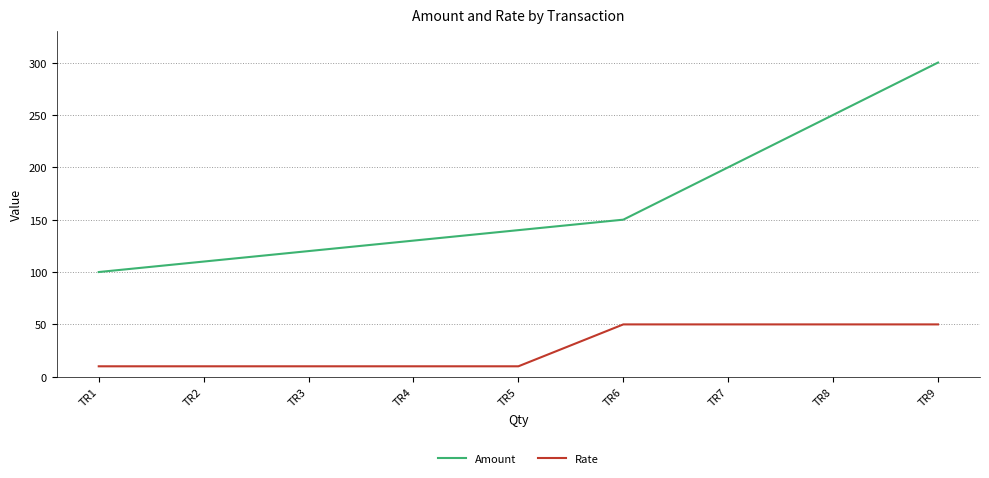

What is the difference between the maximum and minimum values in the Rate series?

40